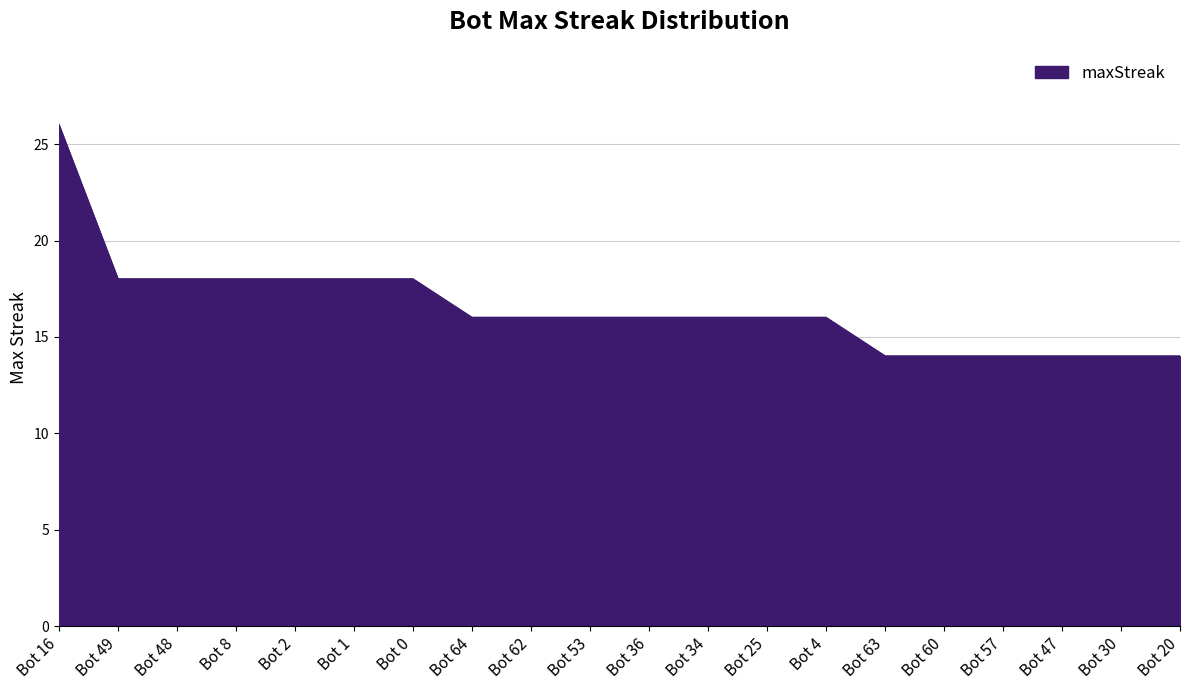

The chart shows a value of 7 at Bot 47. True or false?

False